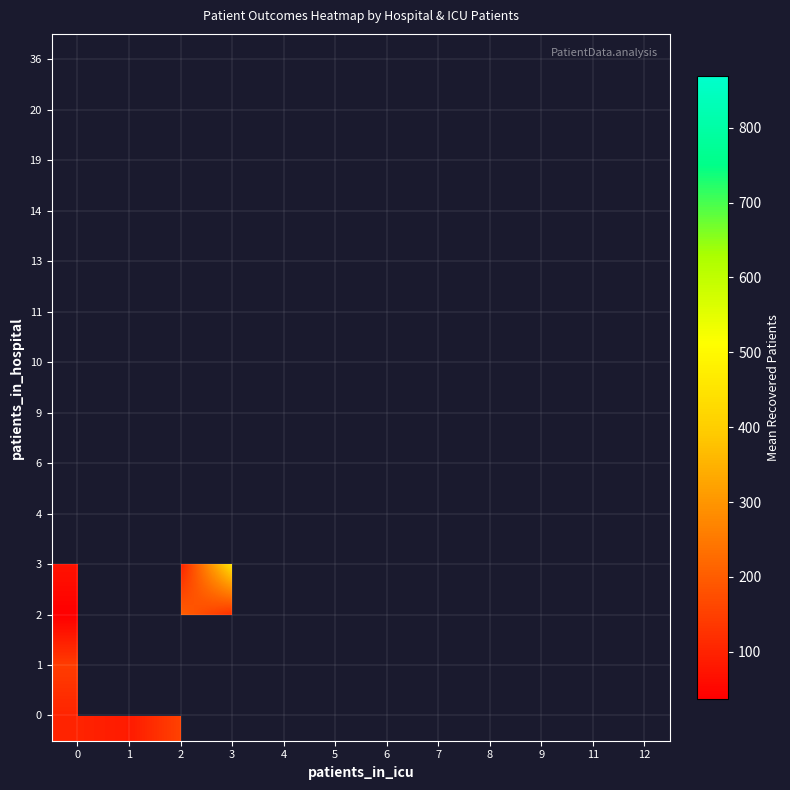

What is the minimum value shown in the chart?

37.5